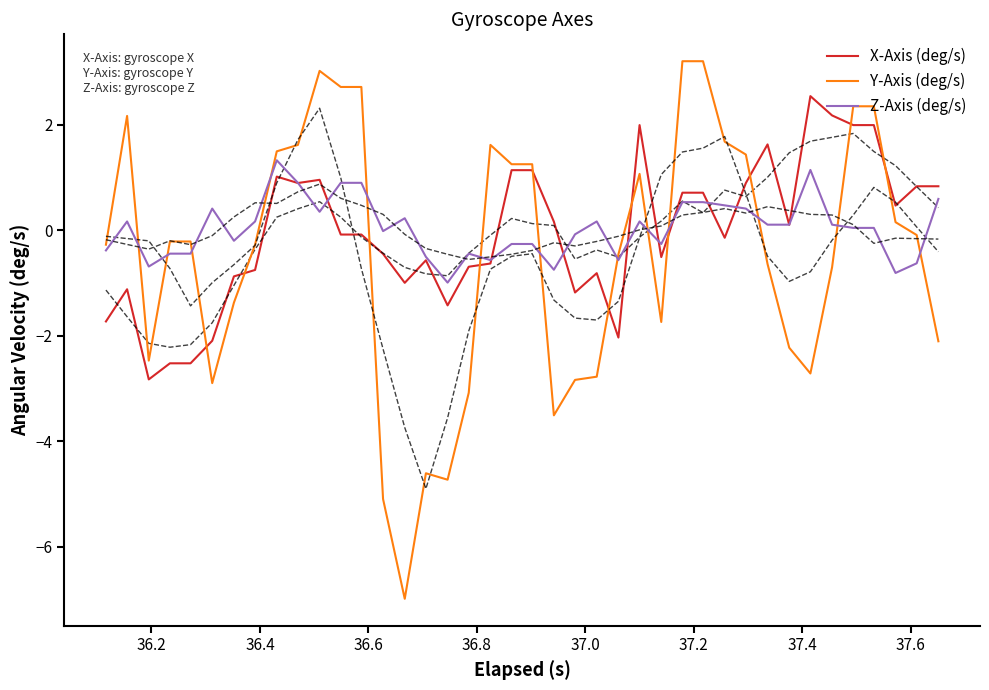

How many values in Y-Axis (deg/s) are above zero?

17